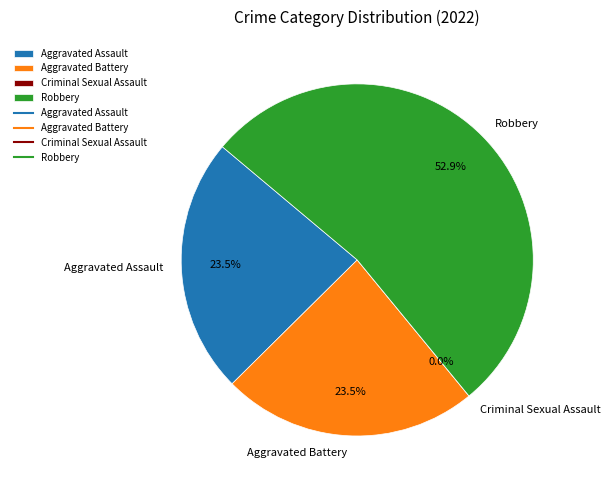

Which category has the biggest portion of the pie?

Robbery